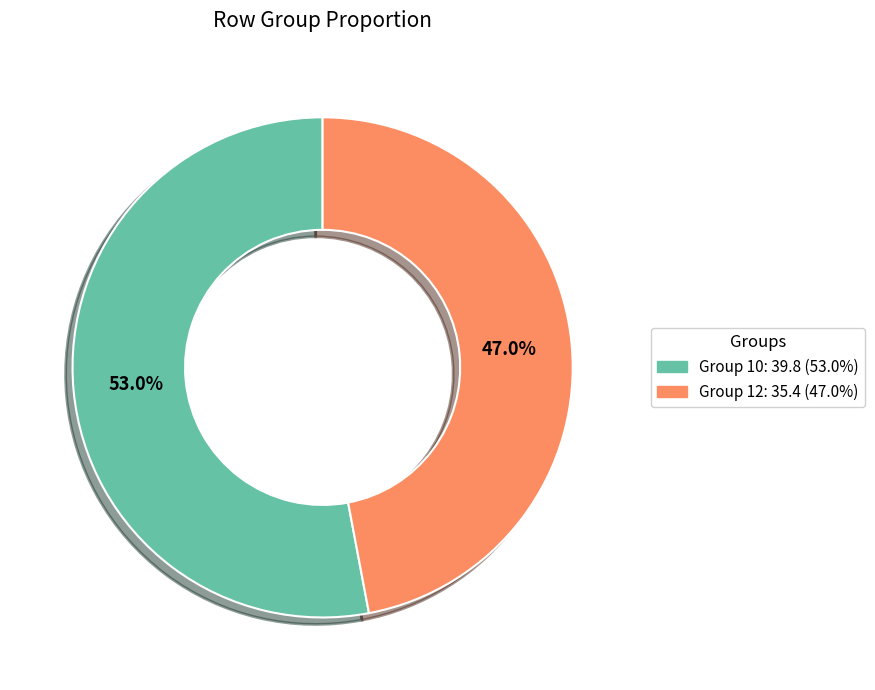

What percentage is NOT represented by Group 12: 35.4 (47.0%)?

53.0%